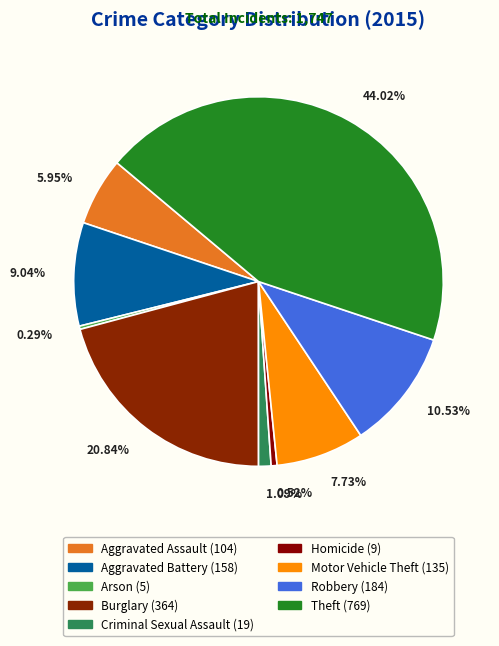

Does Aggravated Assault account for over 50% of the chart?

No